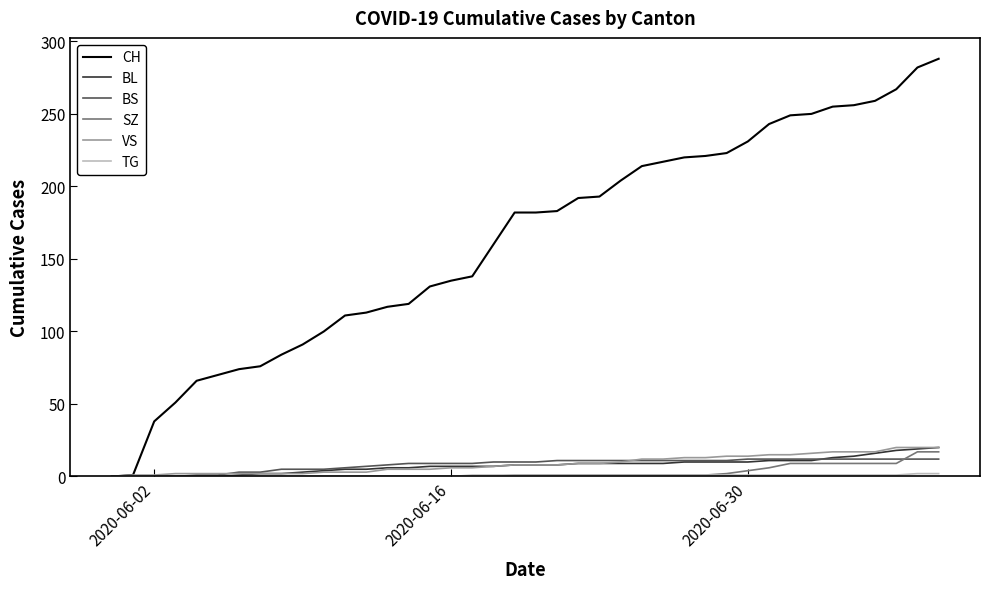

What is the greatest value displayed?

288